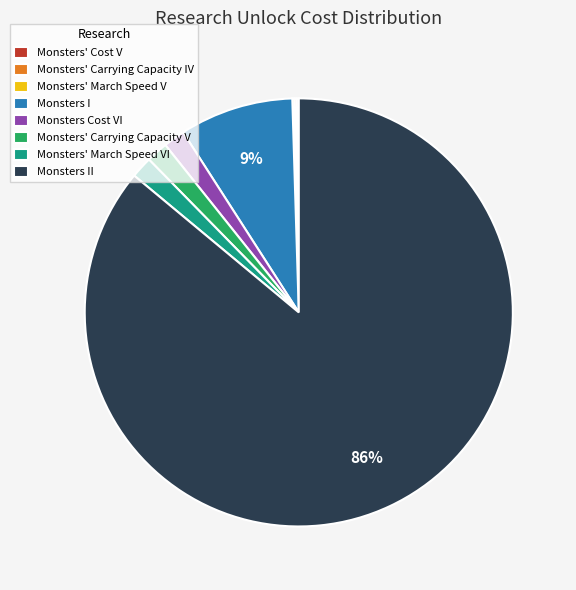

True or false: Monsters Cost VI accounts for 2% of the total.

True